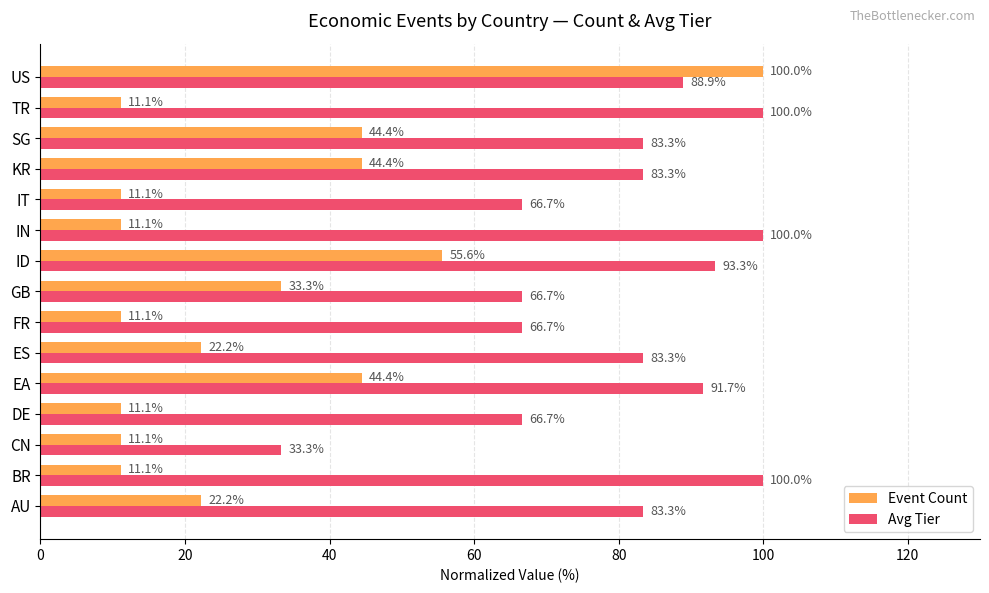

What is the approximate value of Avg Tier at ID?

93.3